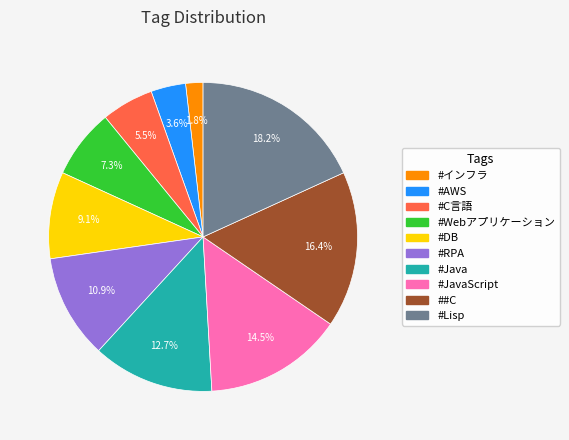

Is there a majority slice in this chart?

No